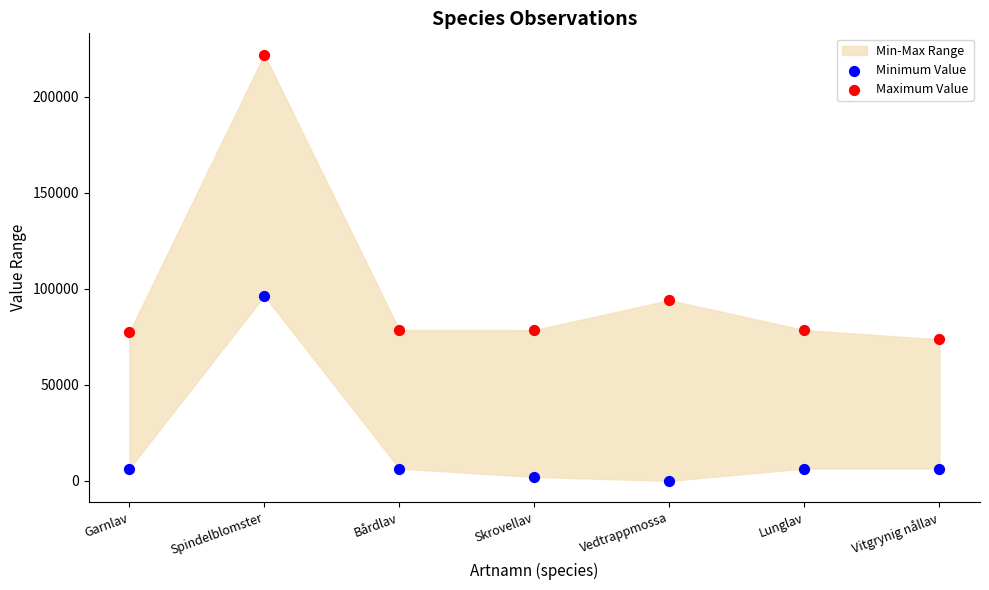

Which series reaches the maximum Y coordinate?

Maximum Value